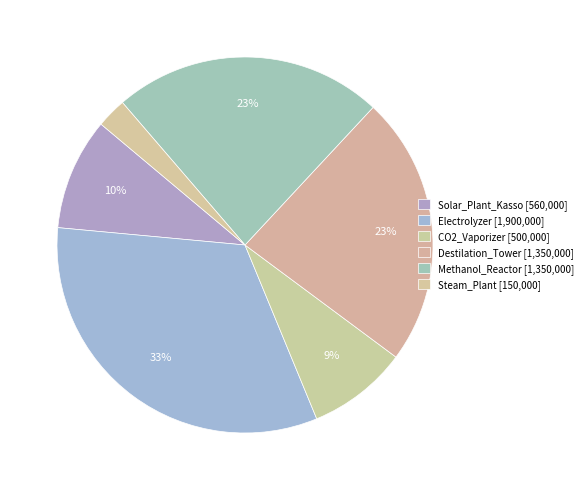

How many slices are in this pie chart?

6